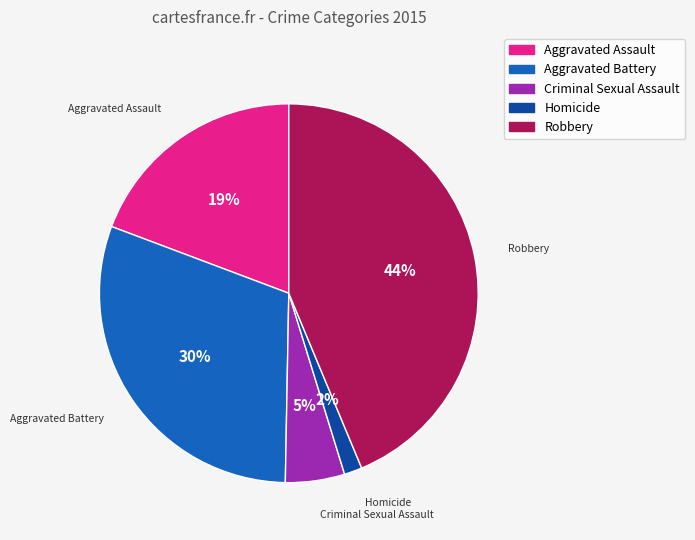

Rank the categories by value from lowest to highest.

Homicide, Criminal Sexual Assault, Aggravated Assault, Aggravated Battery, Robbery